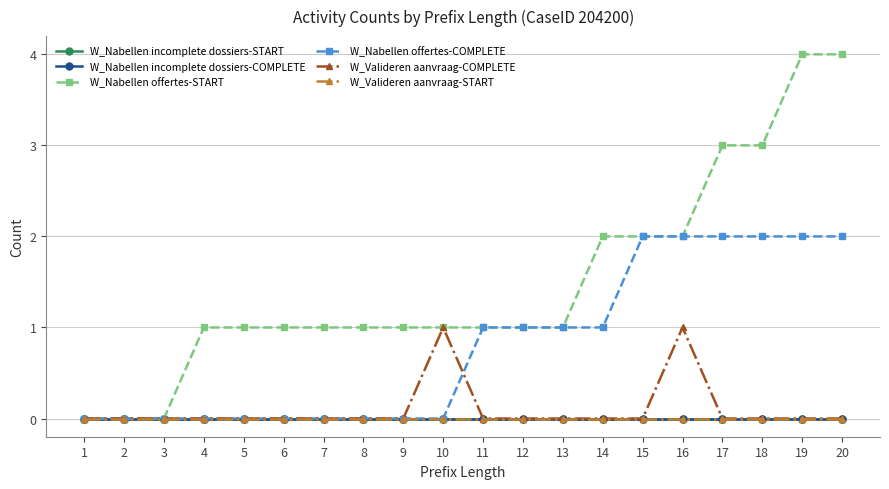

Is this an area chart (filled region under the line)?

No